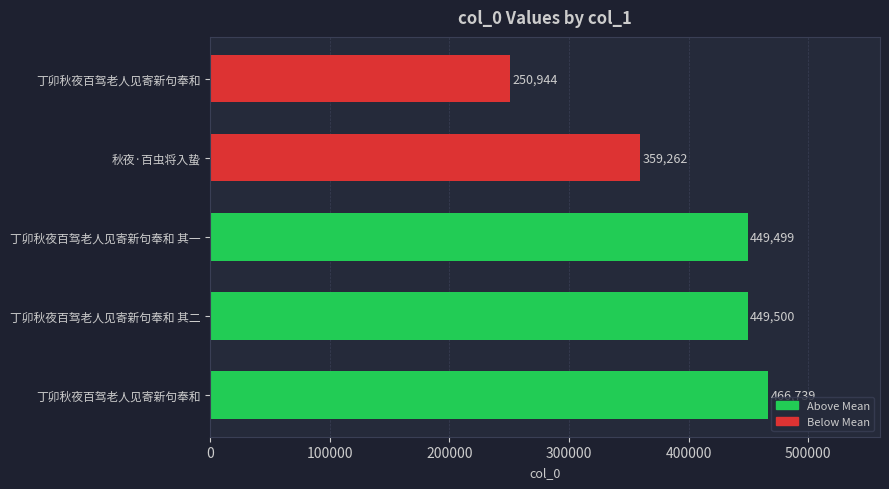

How many distinct data groups are displayed?

1